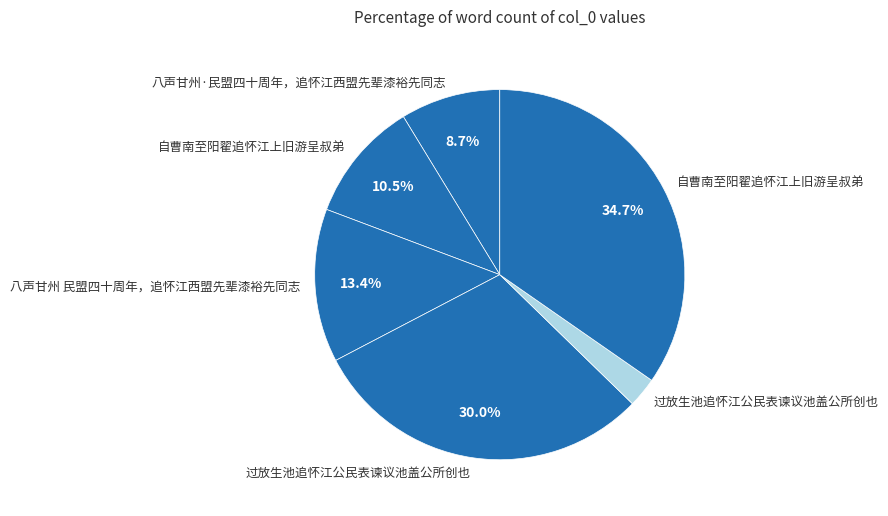

How many segments does this pie chart have?

6